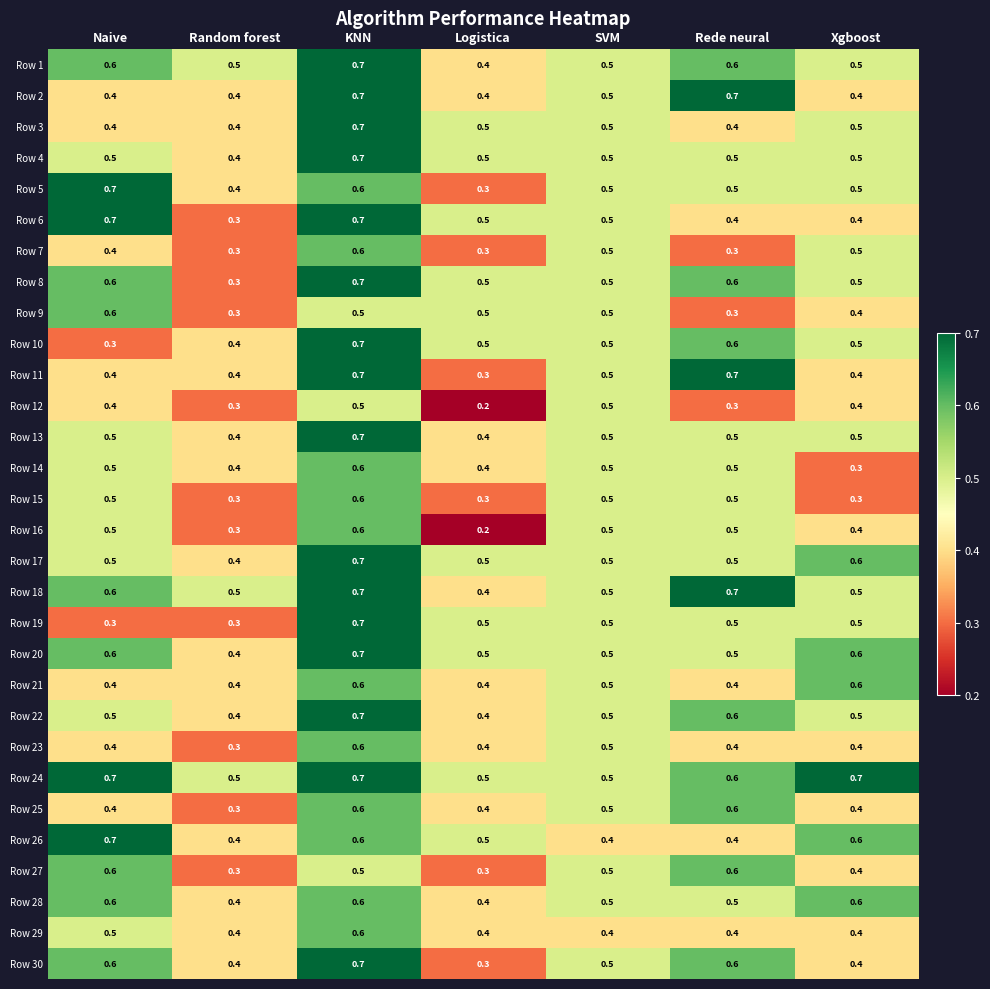

How many Row 21 values are between 0 and 1?

7